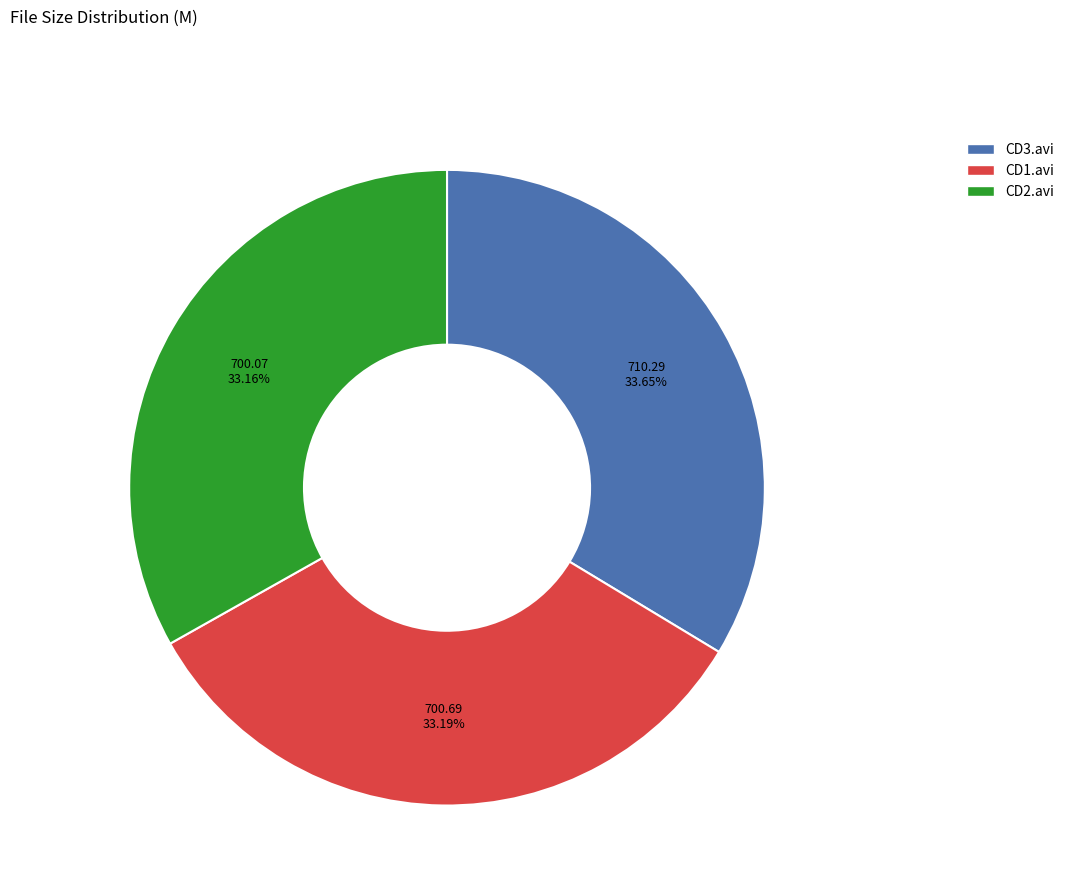

Combined, do CD3.avi and CD2.avi account for over 50%?

Yes